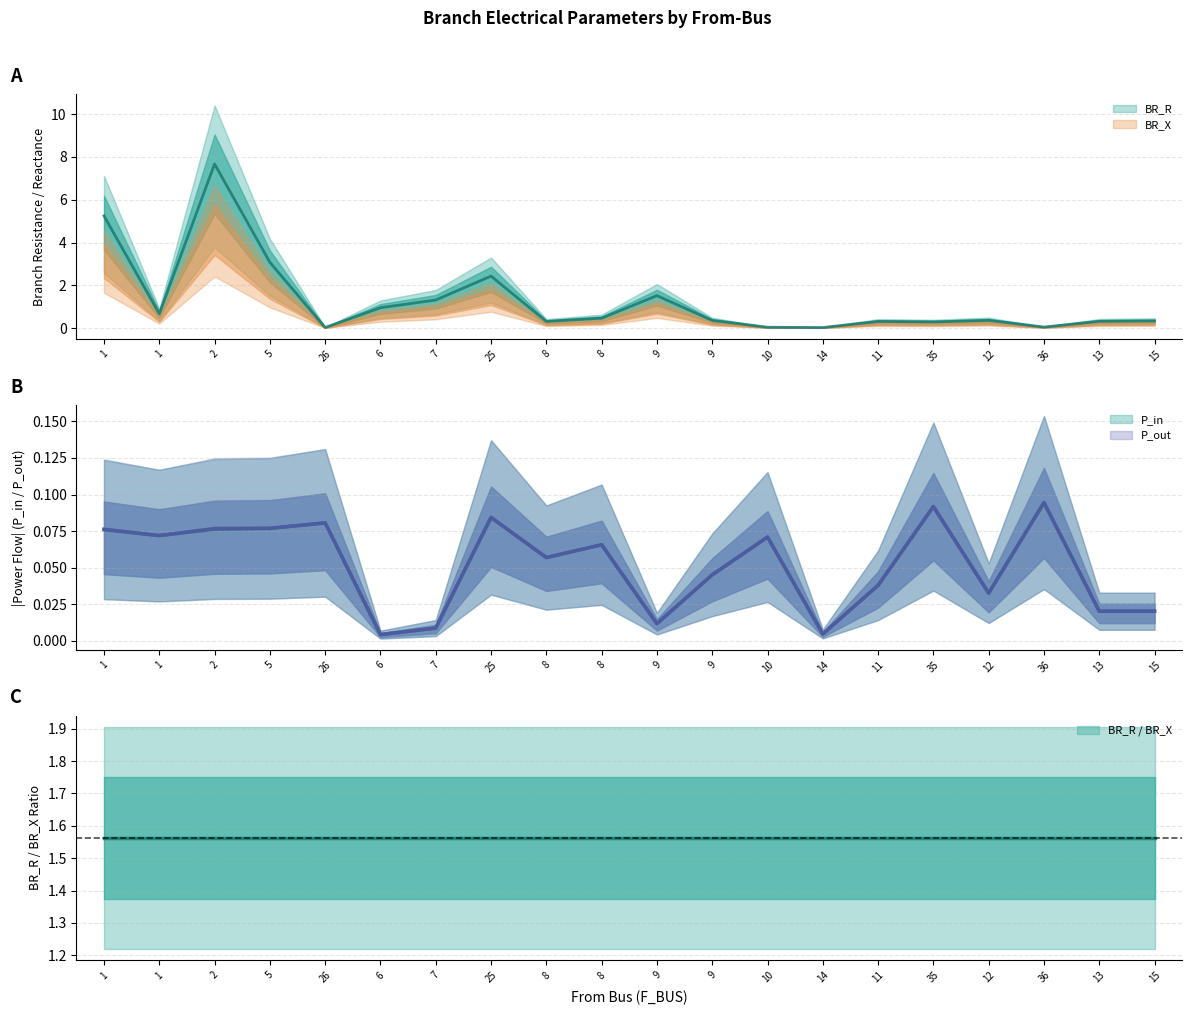

How many lines are shown in the chart?

4